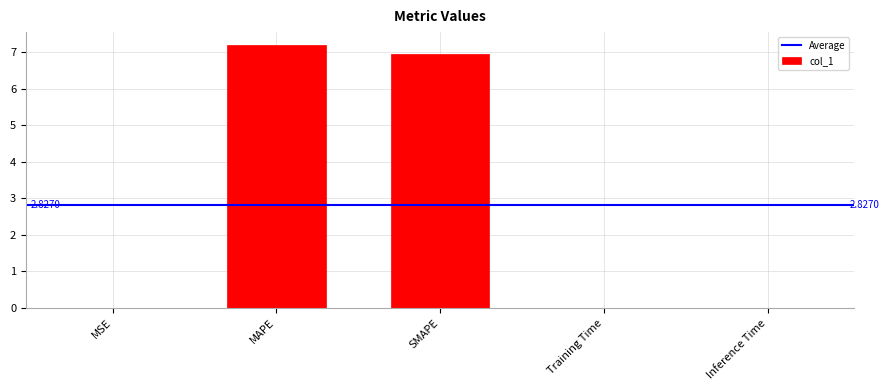

How many categories are shown in the chart?

5